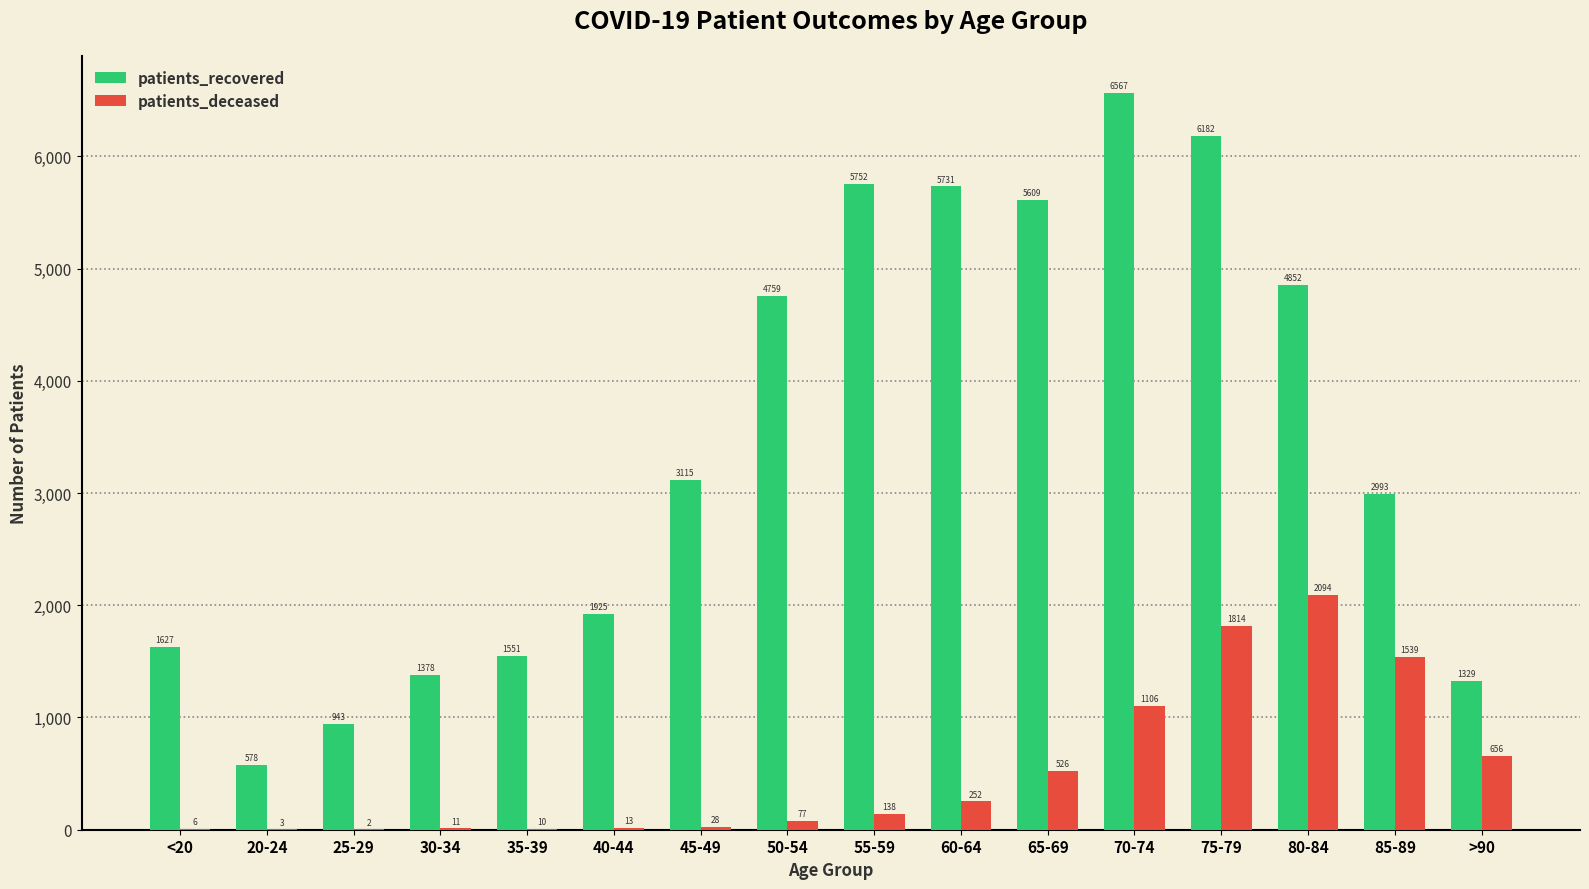

Does the chart contain stacked bars?

No